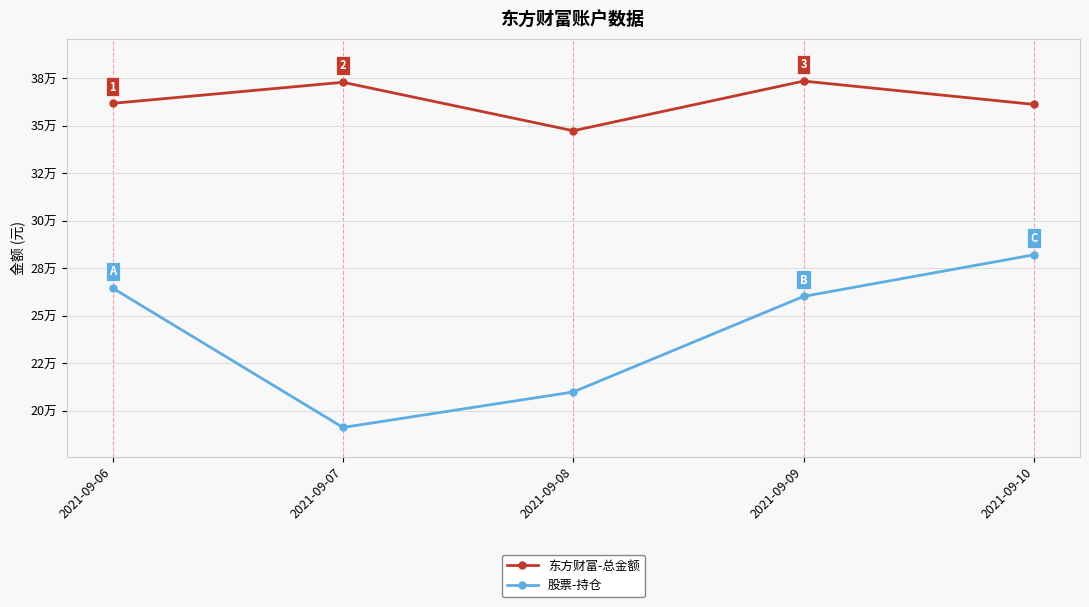

Where is the first local minimum for 东方财富-总金额?

2021-09-08